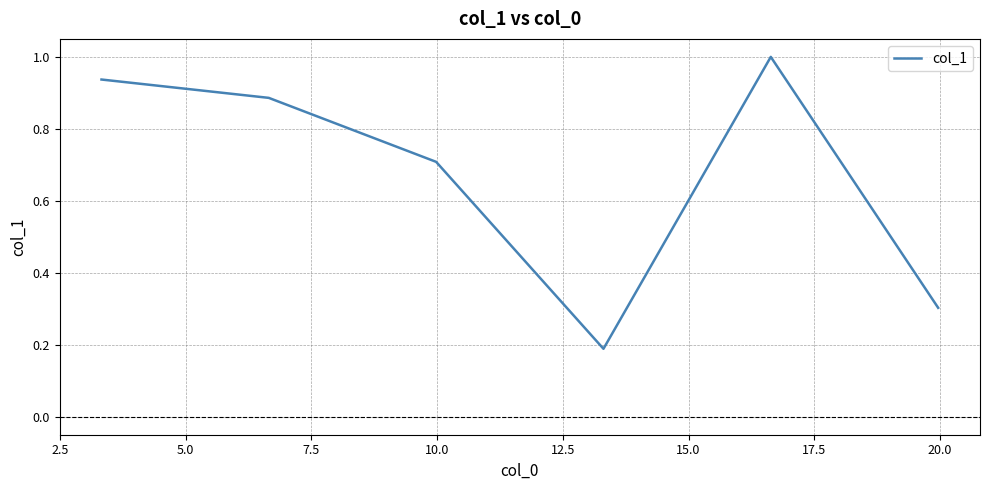

What is the greatest value displayed?

1.0